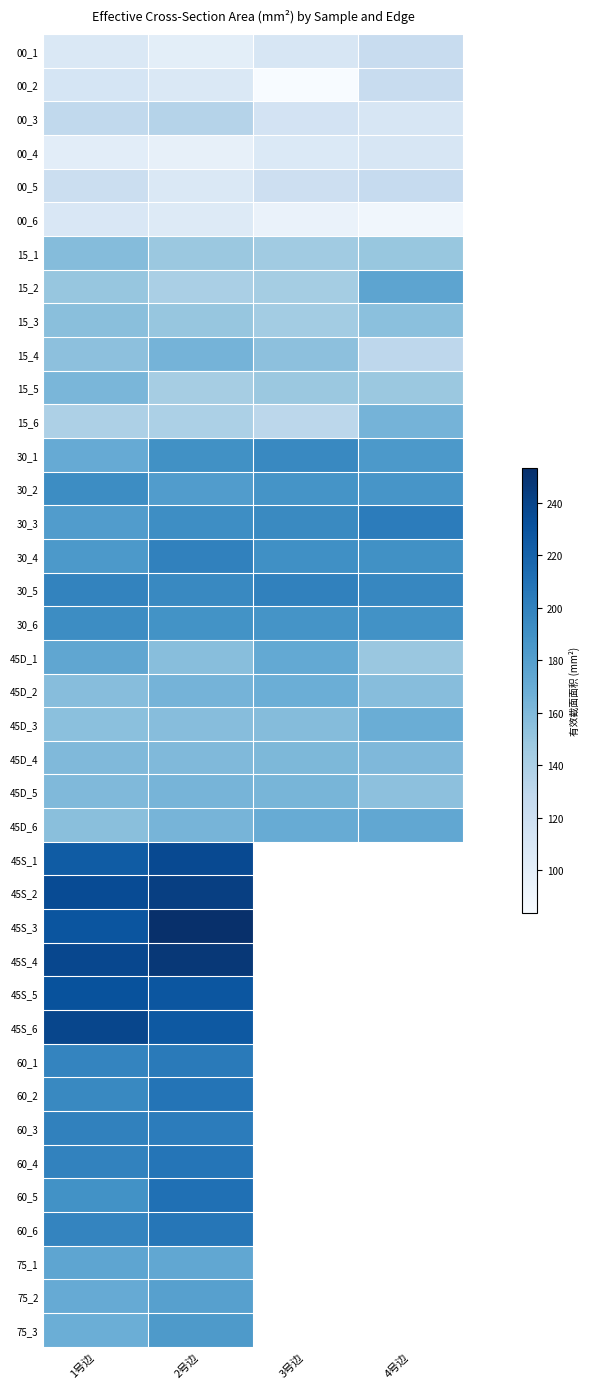

Rank the series at 3号边 from lowest to highest value.

00_2, 00_6, 00_4, 00_1, 00_3, 00_5, 15_6, 15_2, 15_3, 15_1, 15_5, 15_4, 45D_3, 45D_4, 45D_5, 45D_2, 45D_6, 45D_1, 30_6, 30_2, 30_4, 30_3, 30_1, 30_5, 45S_1, 45S_2, 45S_3, 45S_4, 45S_5, 45S_6, 60_1, 60_2, 60_3, 60_4, 60_5, 60_6, 75_1, 75_2, 75_3